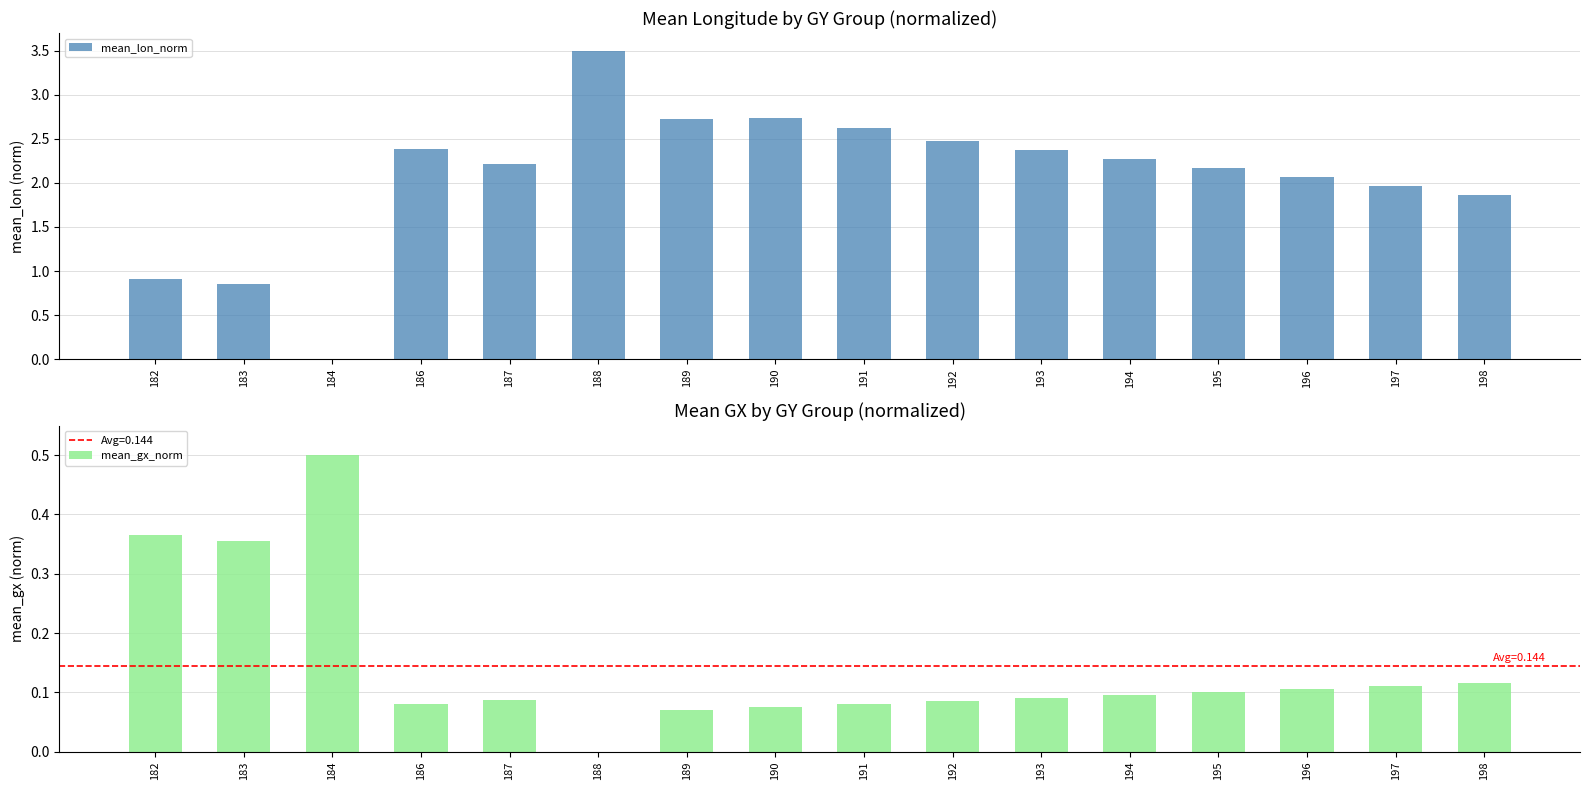

How many values in the mean_gx_norm series exceed 0?

15